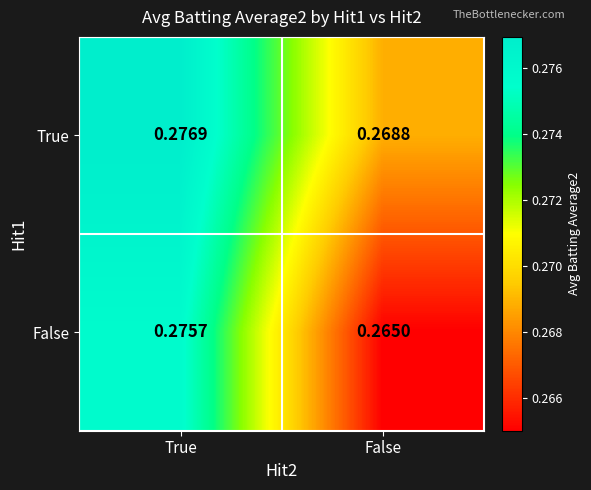

Which series has the largest total across all categories?

True